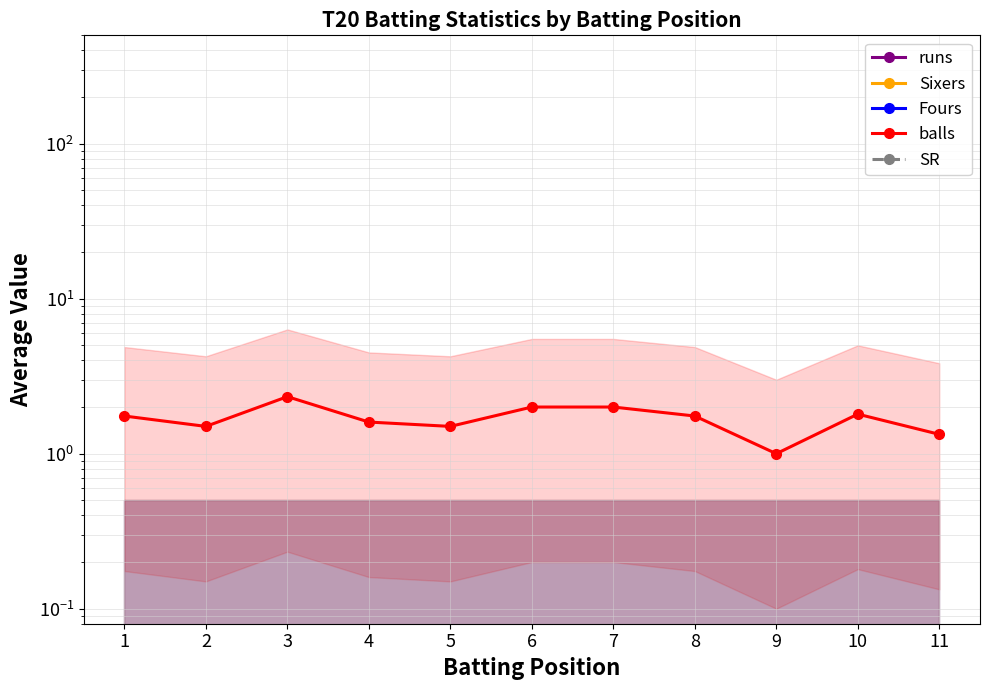

Is it true that balls equals 1.1 at 3?

False